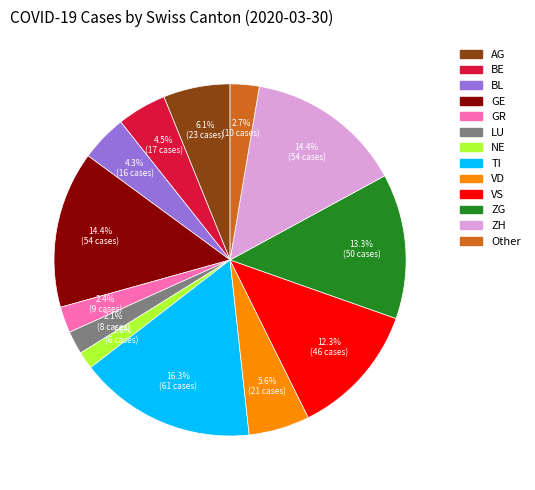

Is there a majority slice in this chart?

No